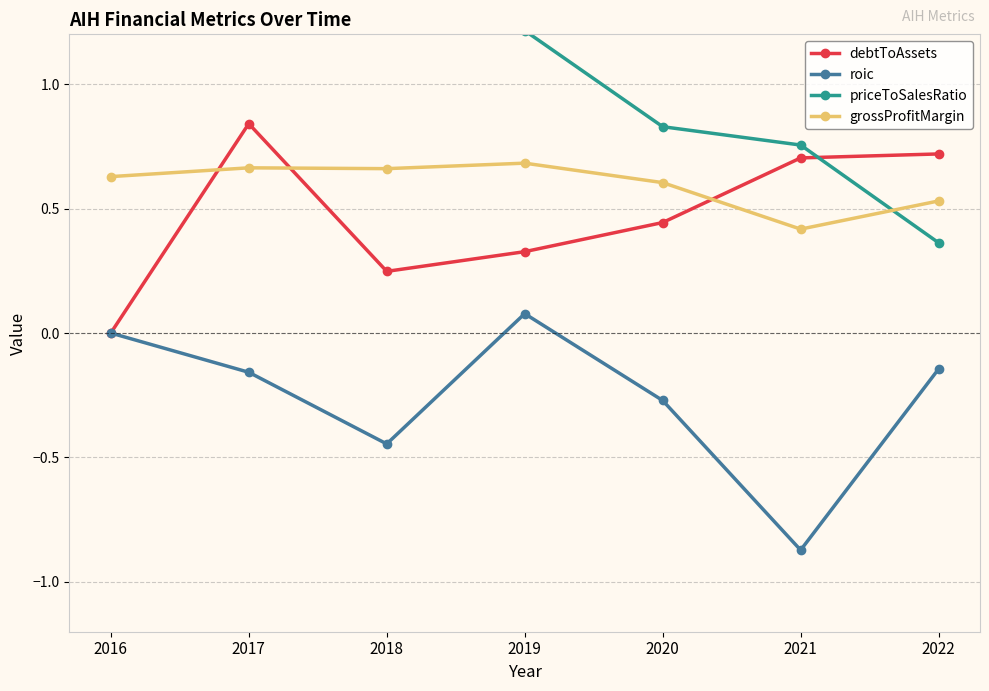

Reading left to right, transcribe all the data shown in this chart.

debtToAssets: 2016=0.0	2017=0.8	2018=0.2	2019=0.3	2020=0.4	2021=0.7	2022=0.7
roic: 2016=0.0	2017=-0.2	2018=-0.4	2019=0.1	2020=-0.3	2021=-0.9	2022=-0.1
priceToSalesRatio: 2016=6.7	2017=5.4	2018=5.1	2019=1.2	2020=0.8	2021=0.8	2022=0.4
grossProfitMargin: 2016=0.6	2017=0.7	2018=0.7	2019=0.7	2020=0.6	2021=0.4	2022=0.5